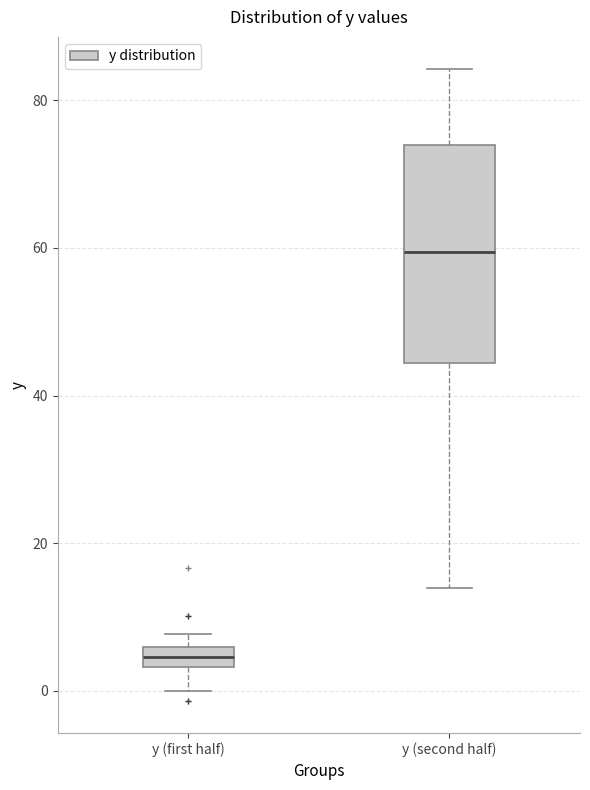

Where is the lower edge of the box for y (first half) on the y-axis? The values are not printed on the chart, so give them approximately, as read against the axis.

4